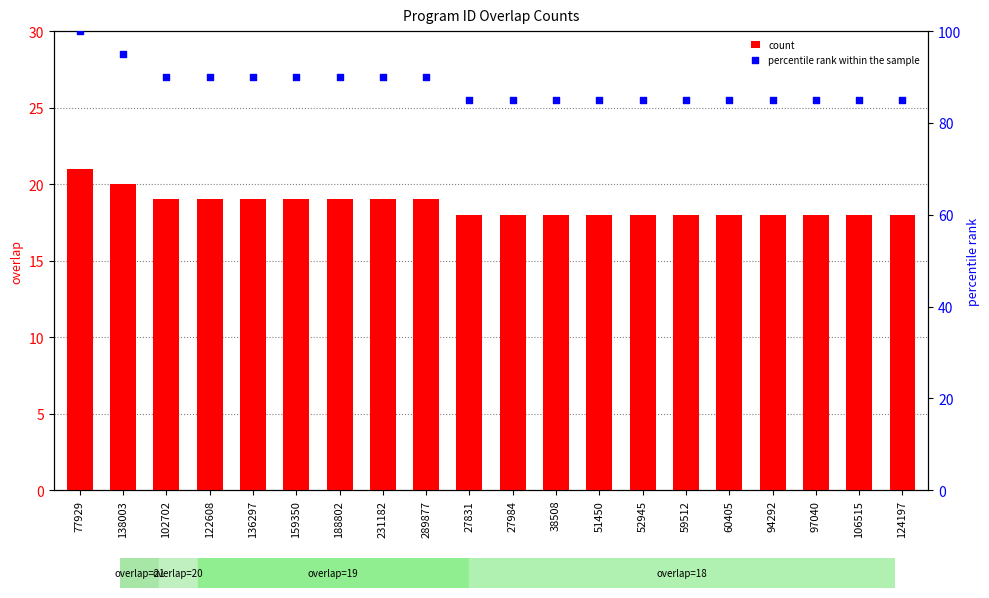

At how many categories does at least one series exceed 62?

20